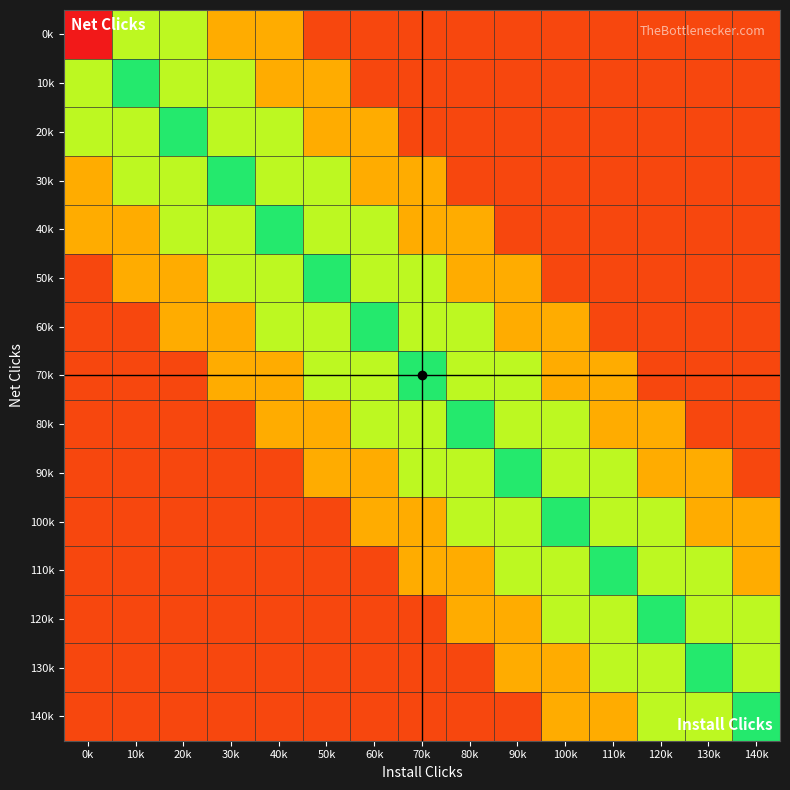

At how many categories does at least one series exceed 0?

15